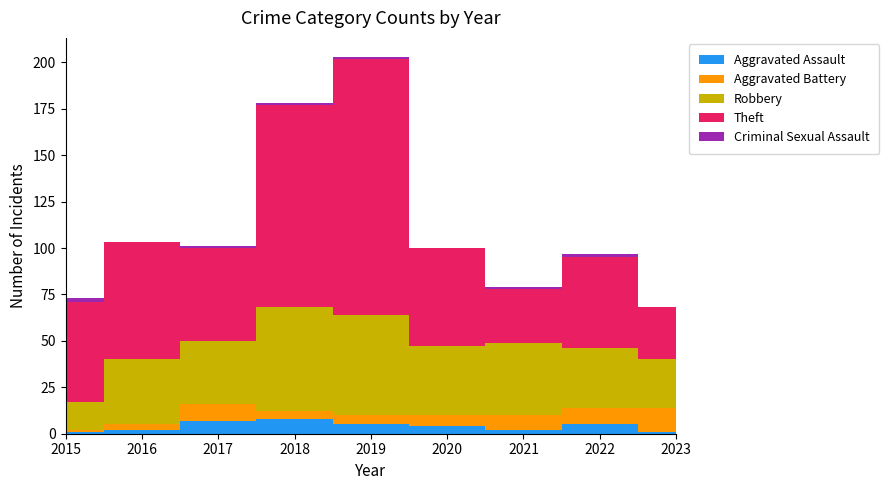

Reading right to left, what are all the values shown in this chart?

Aggravated Assault: 1	5	2	4	5	8	7	2	1
Aggravated Battery: 13	9	8	6	5	4	9	3	1
Robbery: 26	32	39	37	54	56	34	35	15
Theft: 28	49	29	53	138	109	50	63	54
Criminal Sexual Assault: 0	2	1	0	1	1	1	0	2